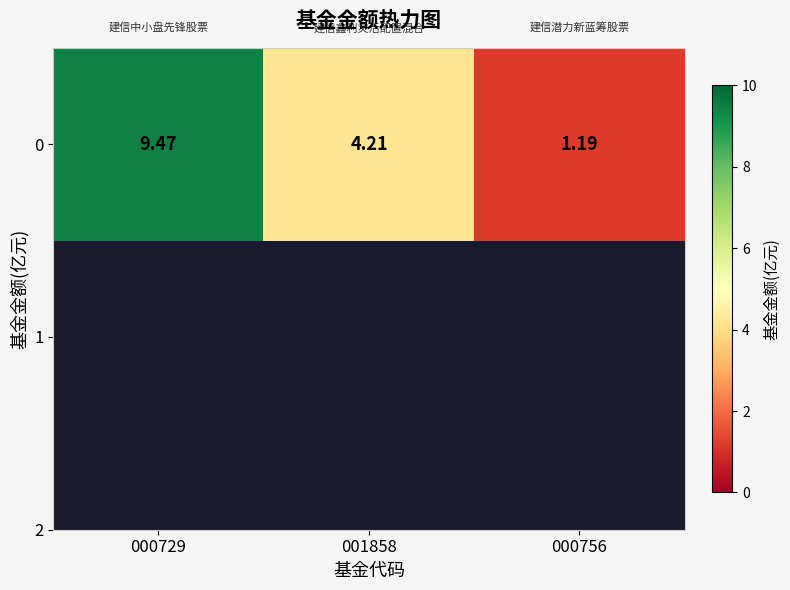

At which label does the data first exceed 4?

000729